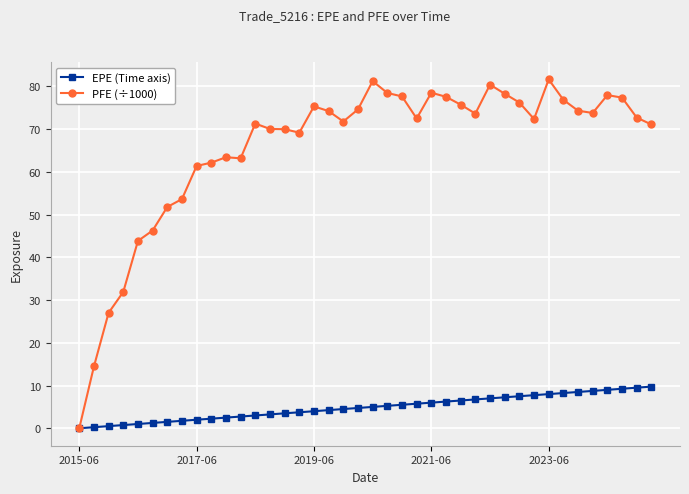

List the series in order of their overall mean, highest first.

PFE (÷1000), EPE (Time axis)